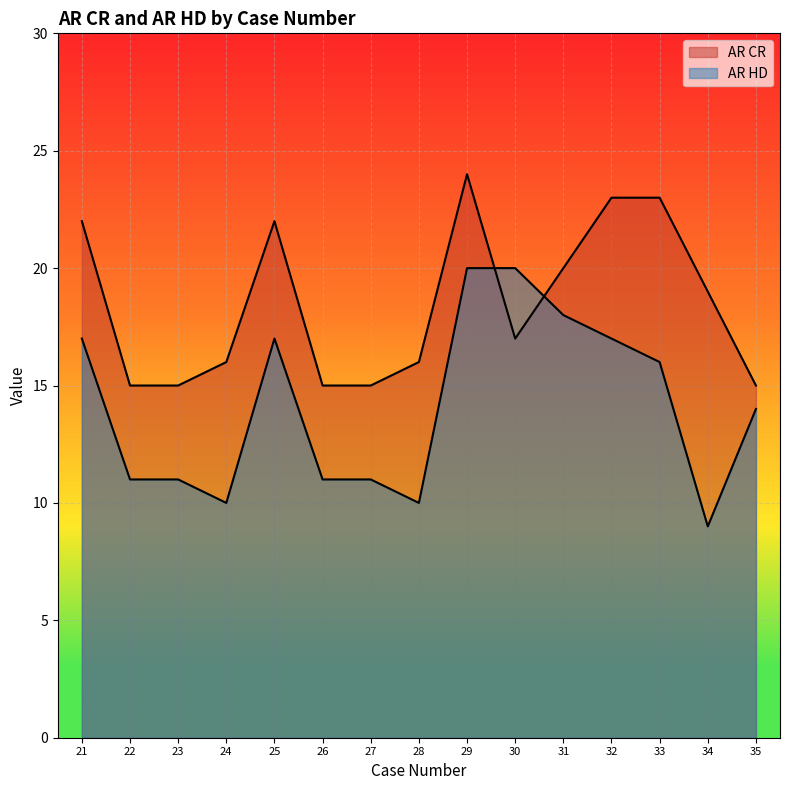

Is it true that AR HD equals 13 at 29?

False